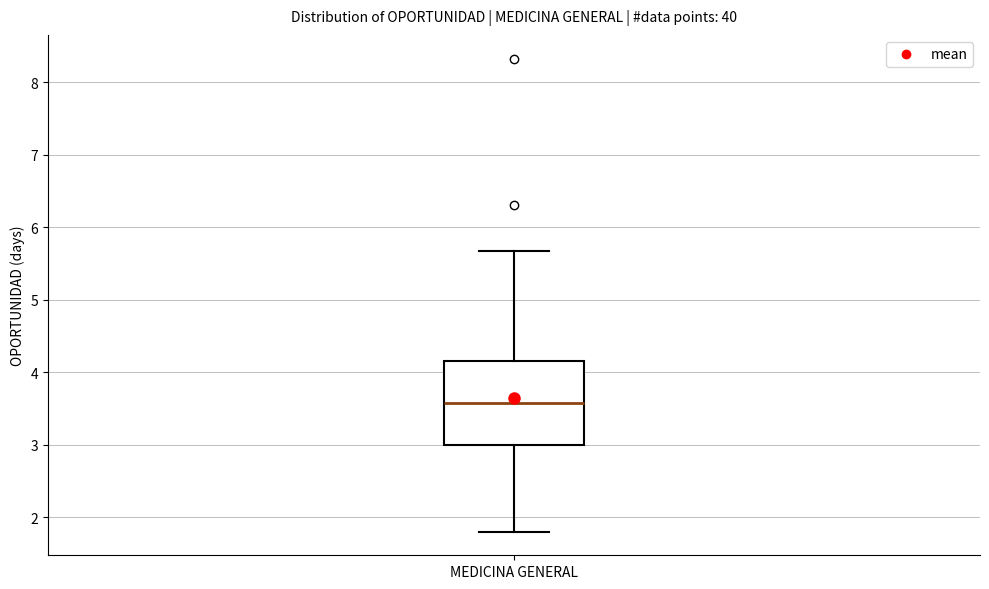

Where is the upper edge of the box for MEDICINA GENERAL on the y-axis? The values are not printed on the chart, so give them approximately, as read against the axis.

4.2